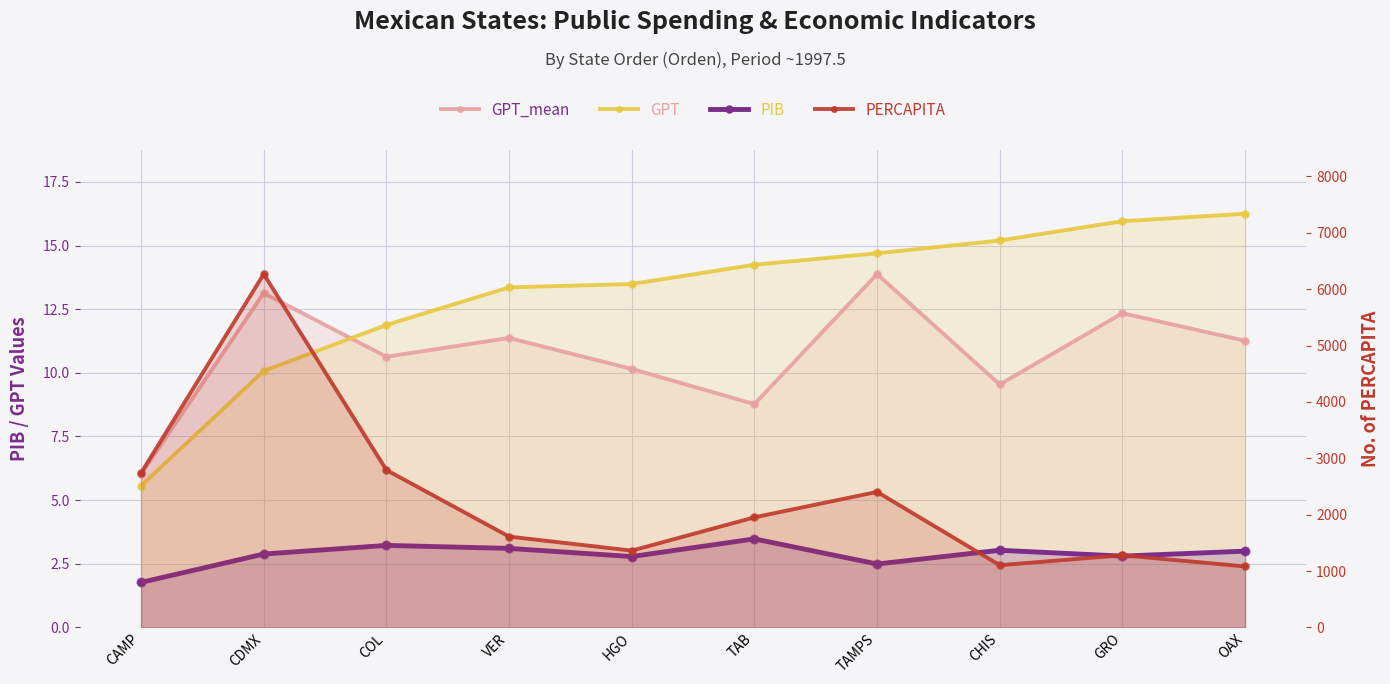

Which series contains the highest Y value?

PERCAPITA